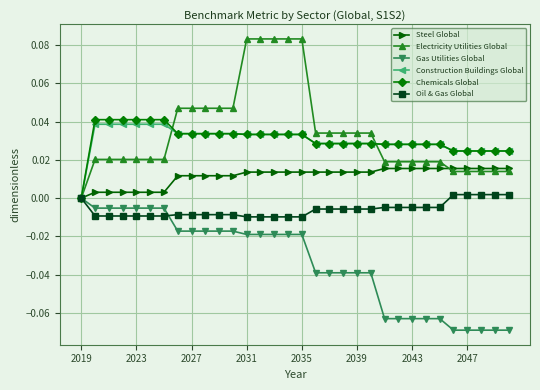

Which series has the largest total across all categories?

Electricity Utilities Global